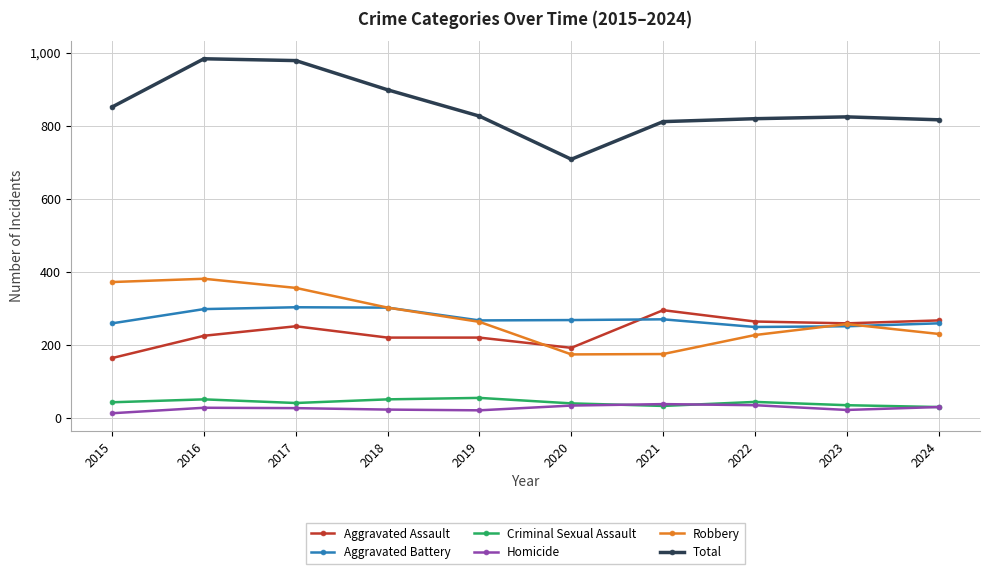

How many data points in Robbery are less than 263?

5